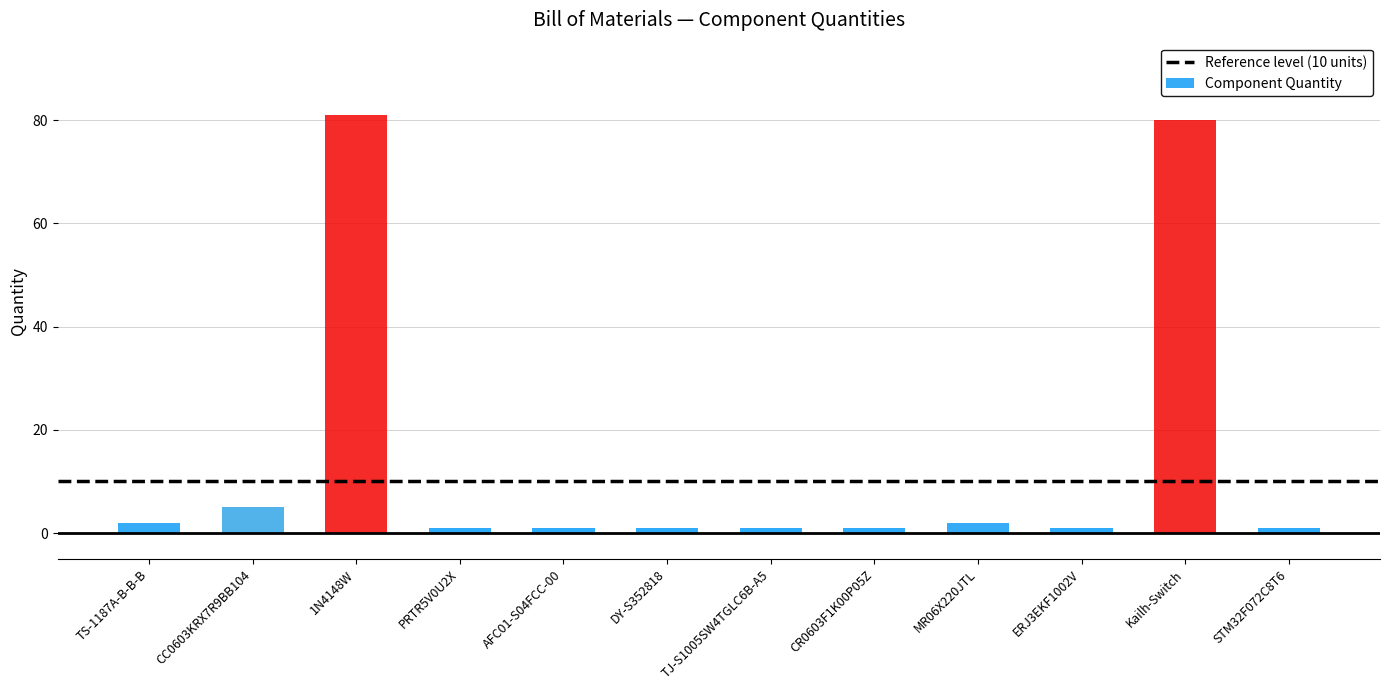

Reading left to right, transcribe all the data shown in this chart.

TS-1187A-B-B-B=2	CC0603KRX7R9BB104=5	1N4148W=81	PRTR5V0U2X=1	AFC01-S04FCC-00=1	DY-S352818=1	TJ-S1005SW4TGLC6B-A5=1	CR0603F1K00P05Z=1	MR06X220JTL=2	ERJ3EKF1002V=1	Kailh-Switch=80	STM32F072C8T6=1